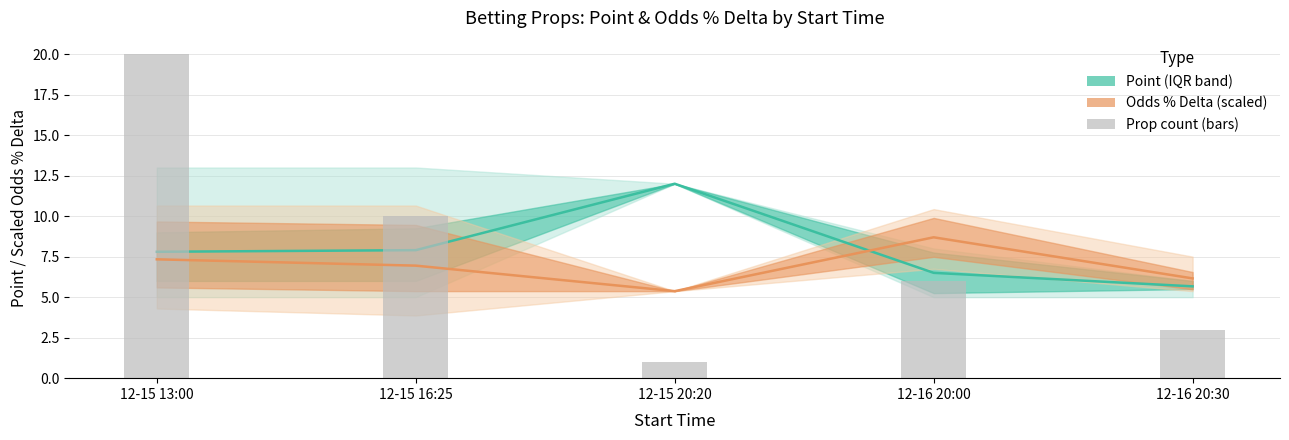

Between 12-16 20:30 and 12-15 16:25, which is larger?

12-15 16:25